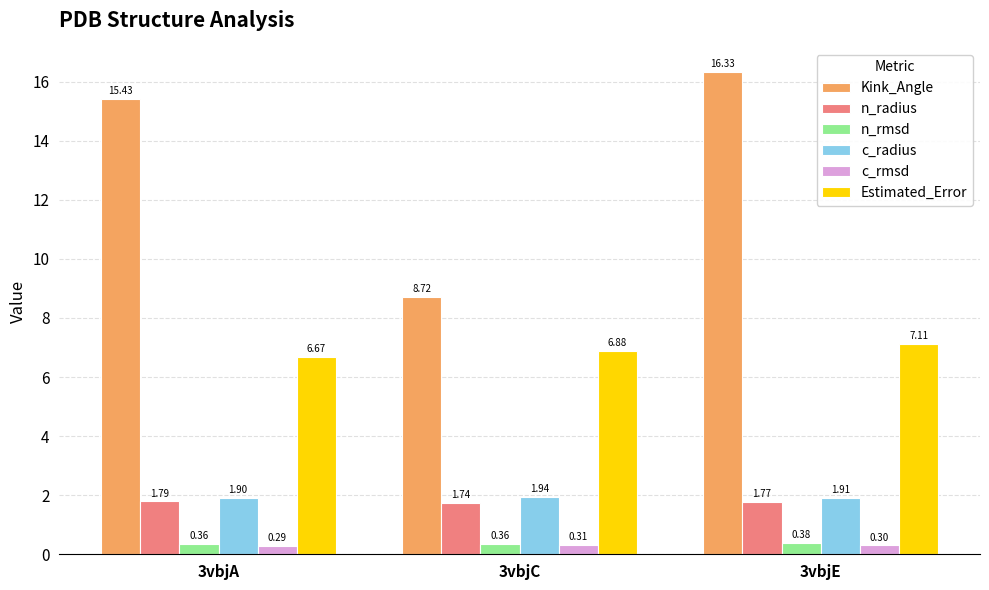

Which series has the widest spread of values?

Kink_Angle